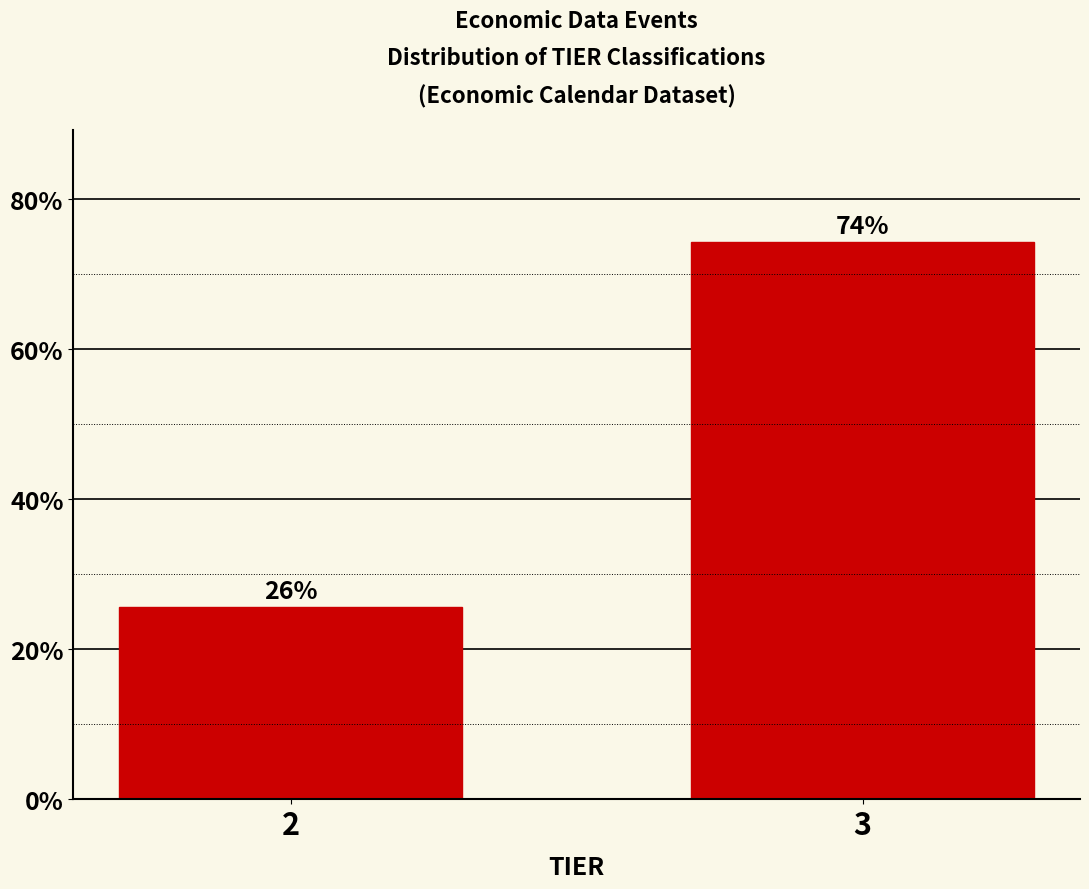

Which has a higher value, 3 or 2?

3